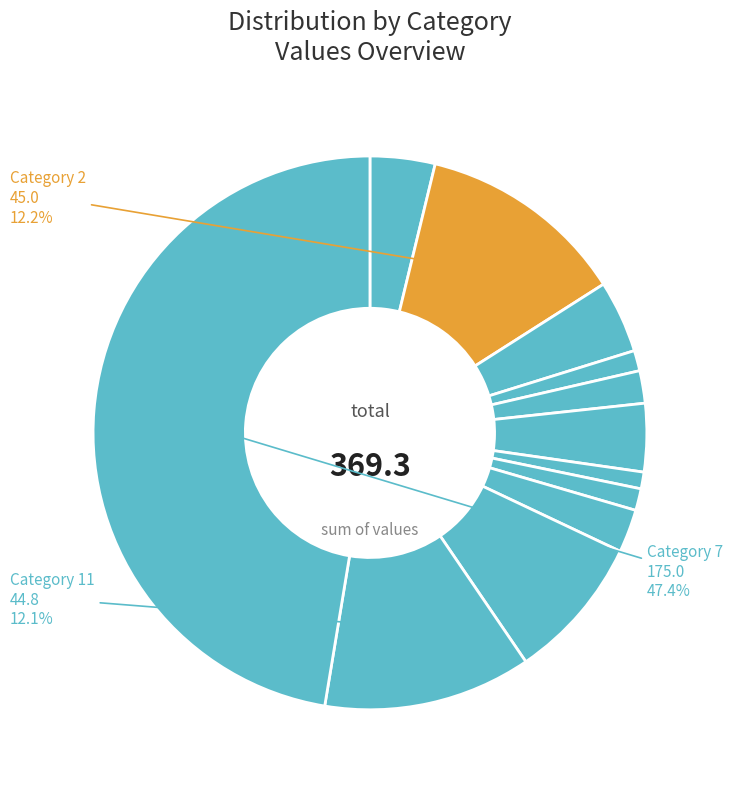

Which category has the smallest portion of the pie?

8